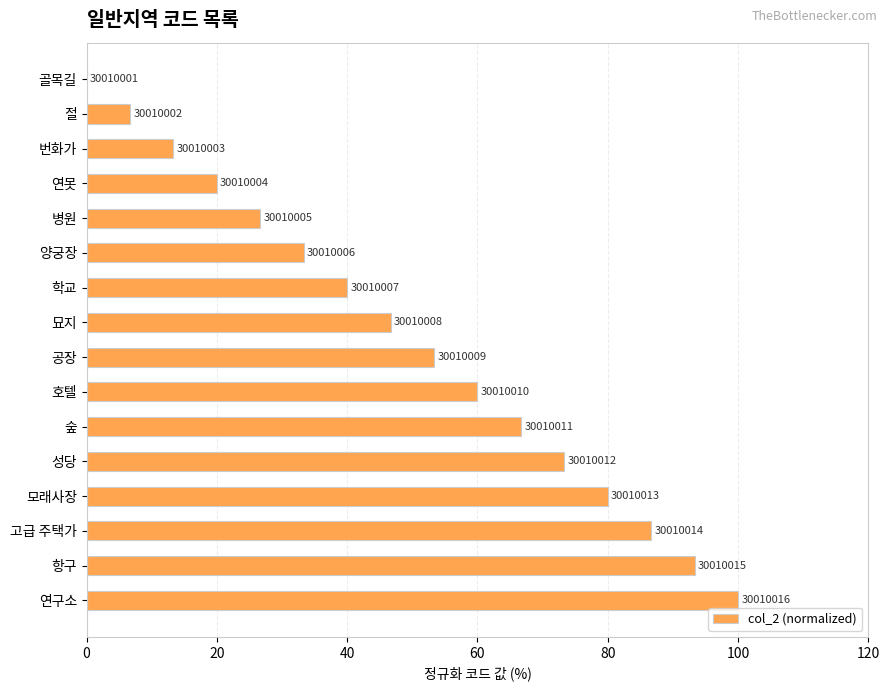

How many series are shown in this chart?

1